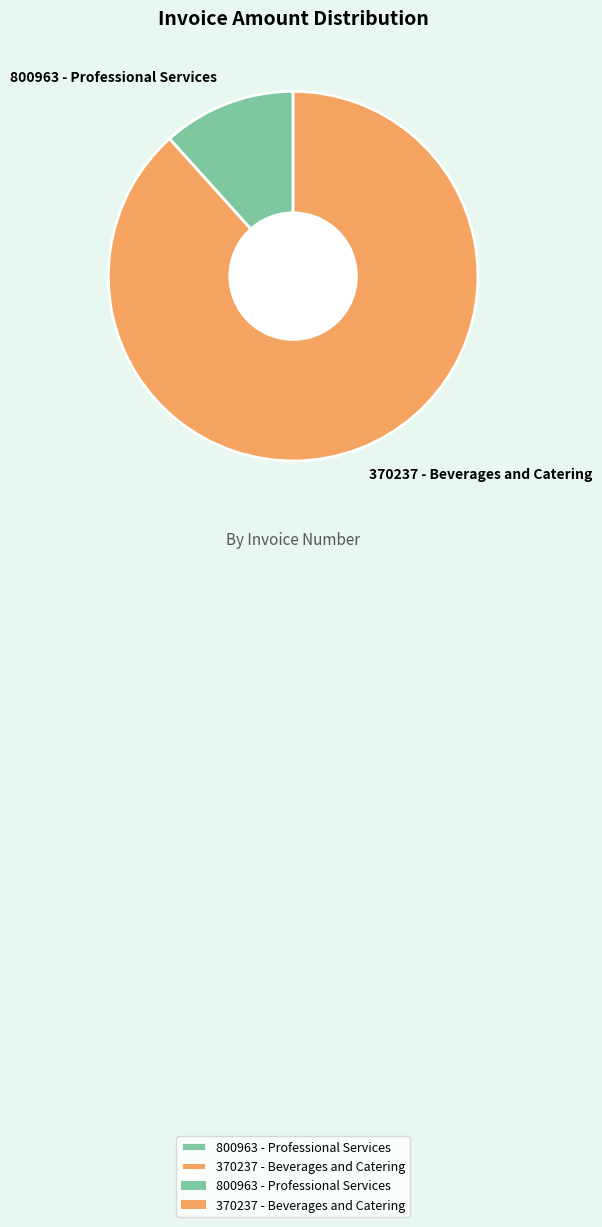

Is the sum of 800963 - Professional Services and 370237 - Beverages and Catering greater than half?

Yes